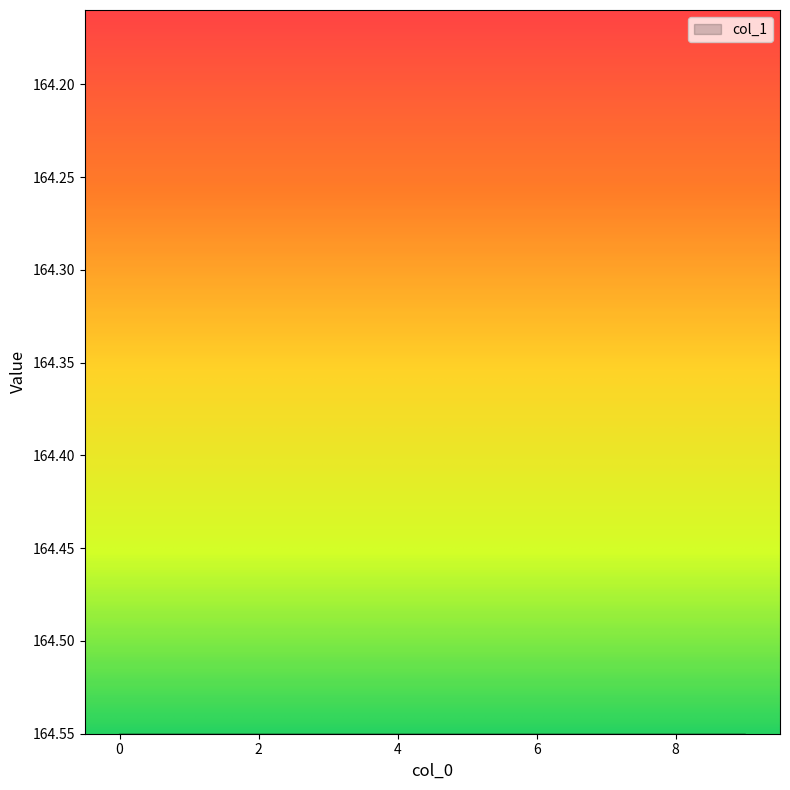

The chart shows a value of 112.4 at 3. True or false?

False